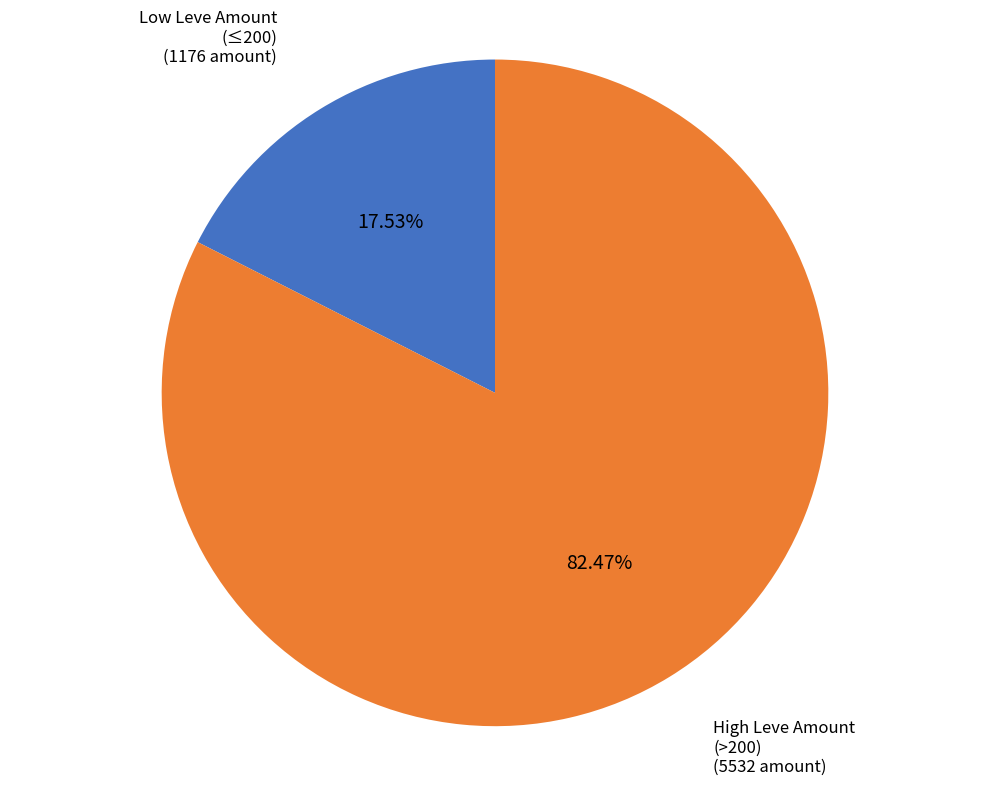

Is there a majority slice in this chart?

Yes